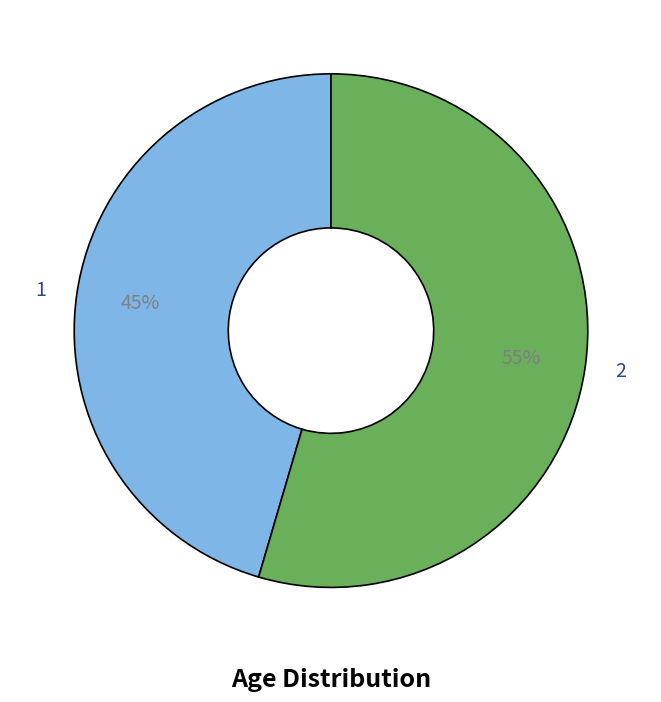

Is the sum of 1 and 2 greater than half?

Yes